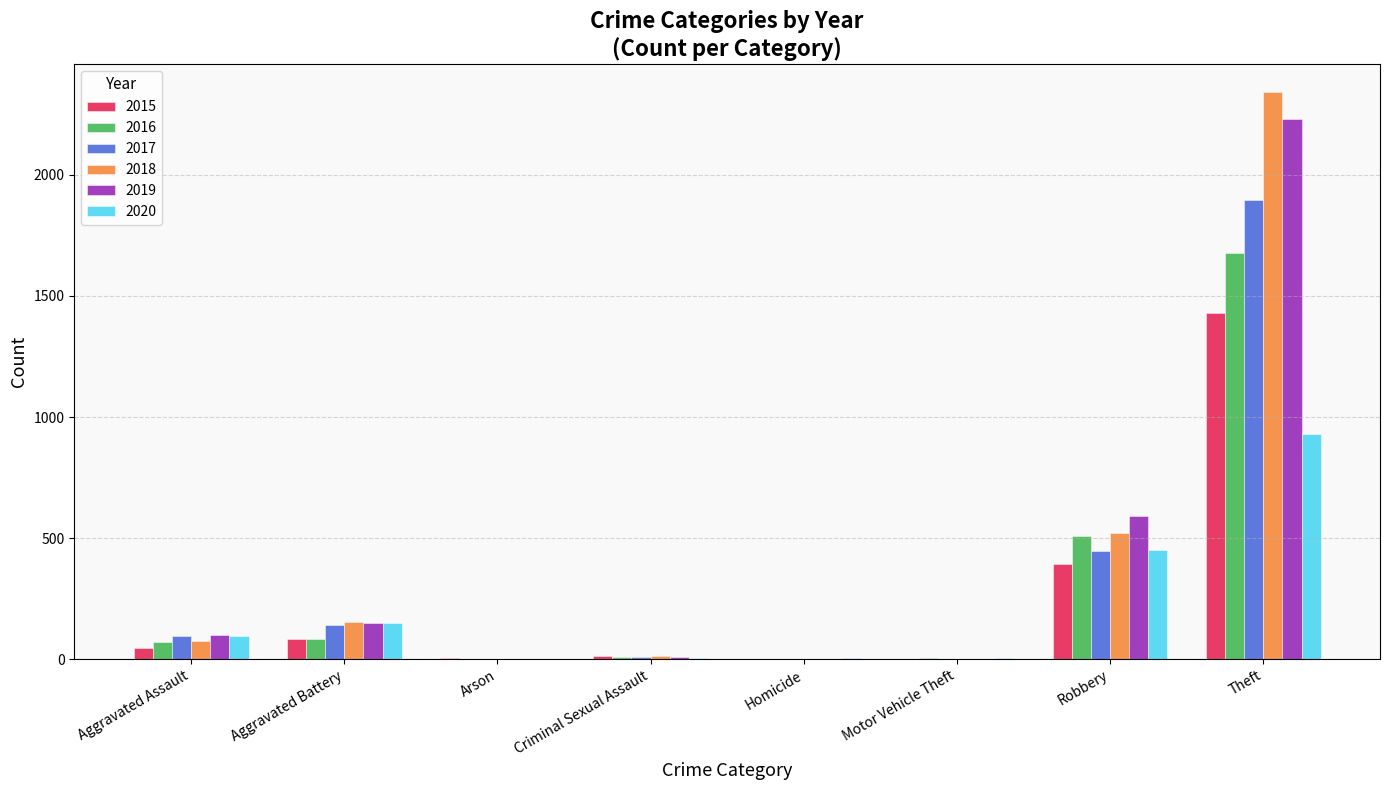

Which category has the highest value across all series?

Theft